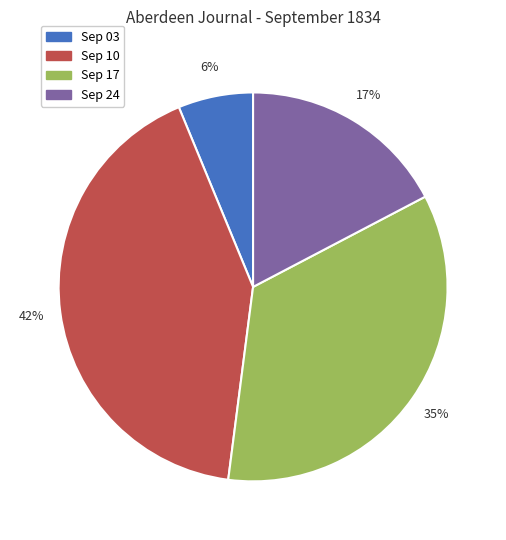

Does any single category account for the majority?

No